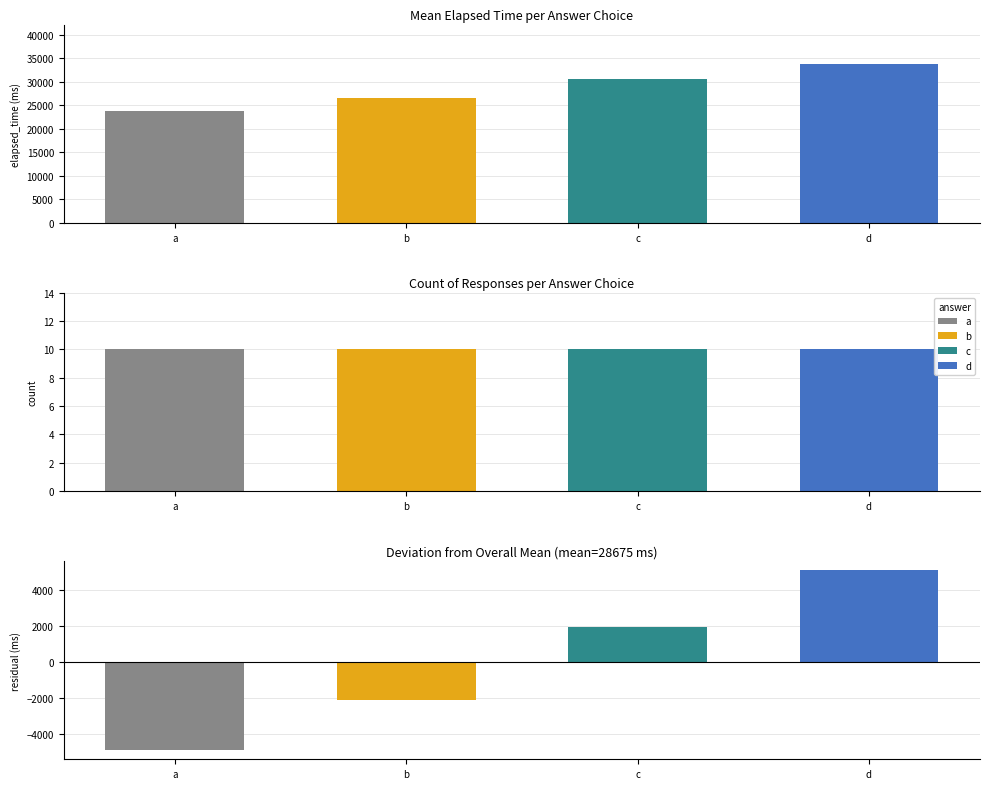

Which series has the largest range (max minus min)?

b